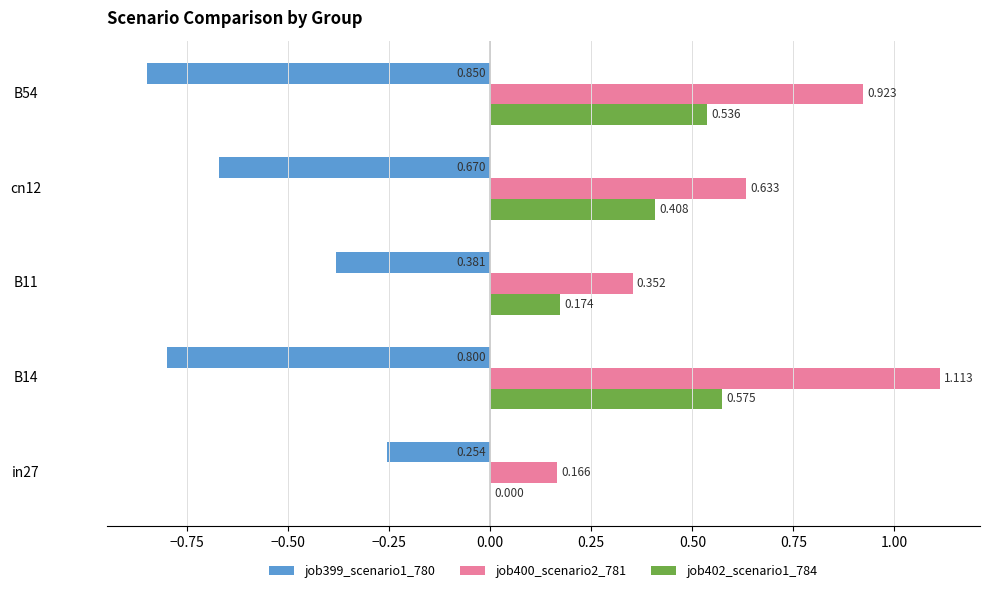

How many data points does each series have?

5